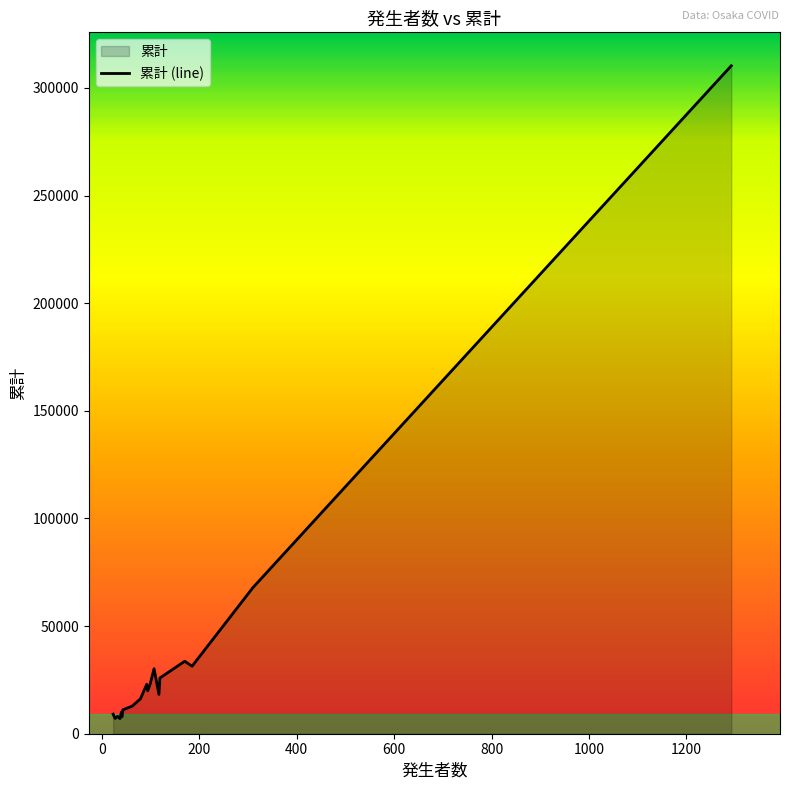

Between 37 and 107, which is larger?

107